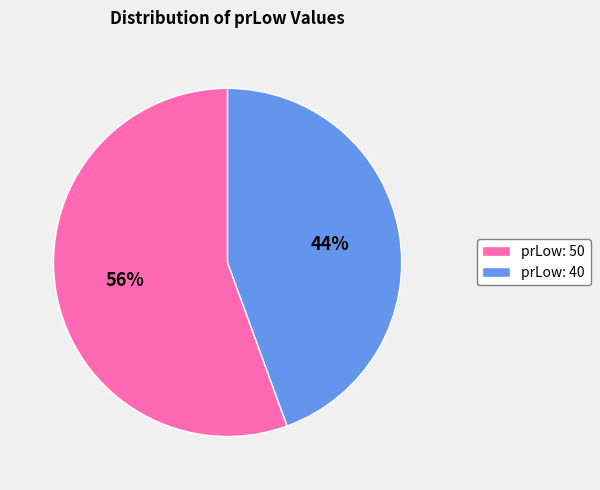

Does prLow: 40 account for over 50% of the chart?

No